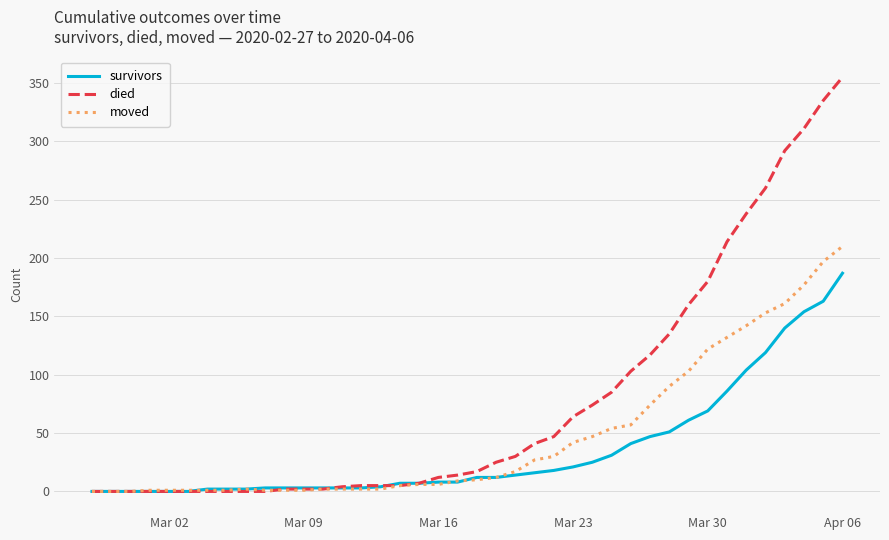

List the series in order of their overall mean, lowest first.

survivors, moved, died